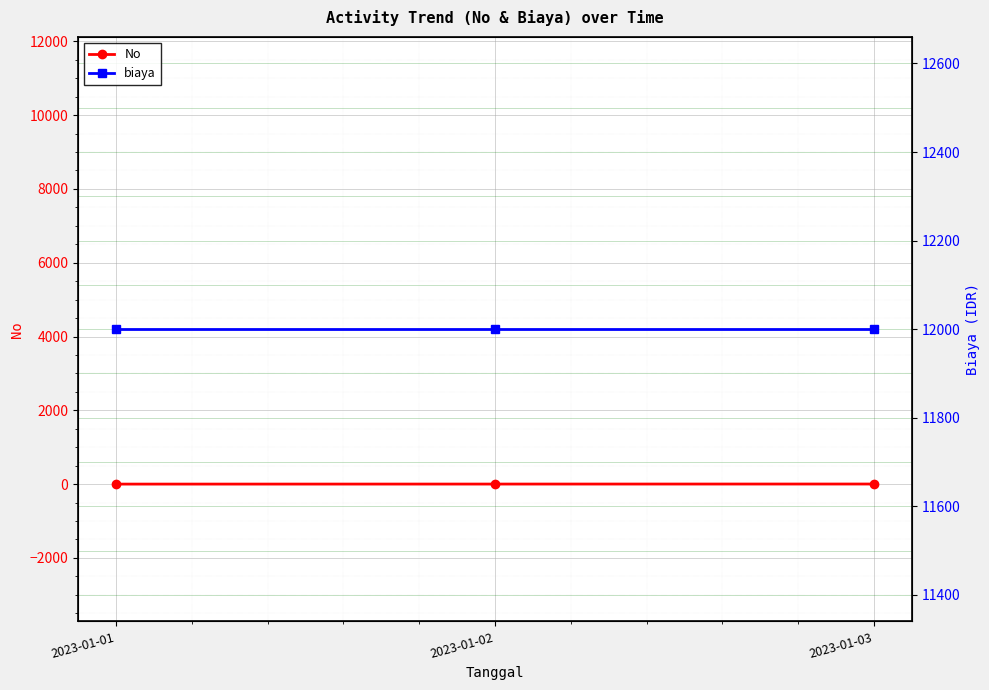

At which category is the sum across all series the highest?

2023-01-03